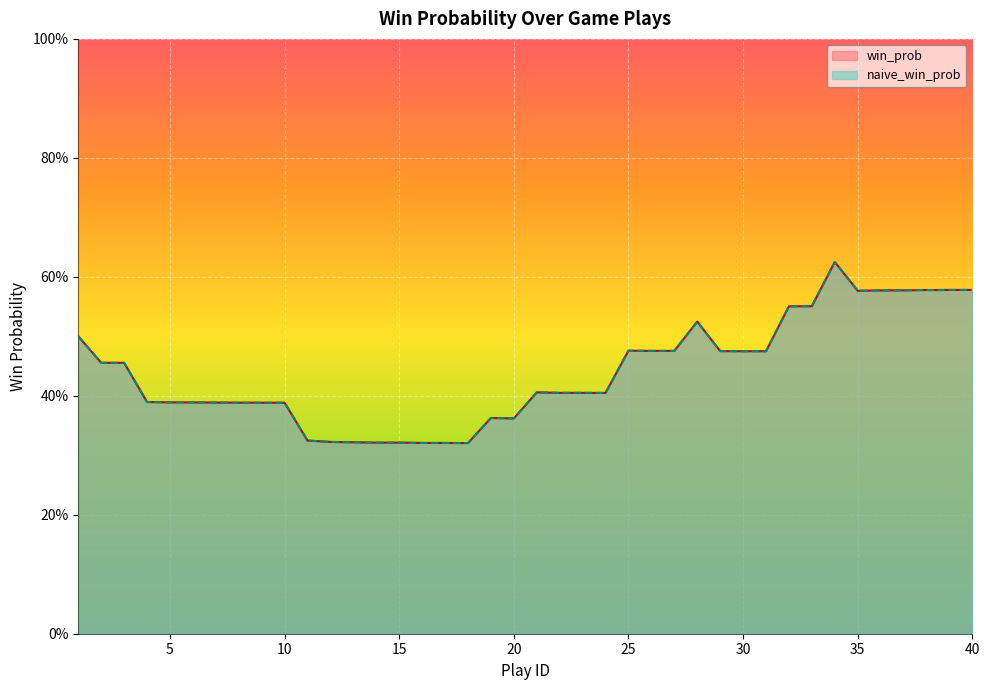

True or false: naive_win_prob and win_prob cross at least once.

False